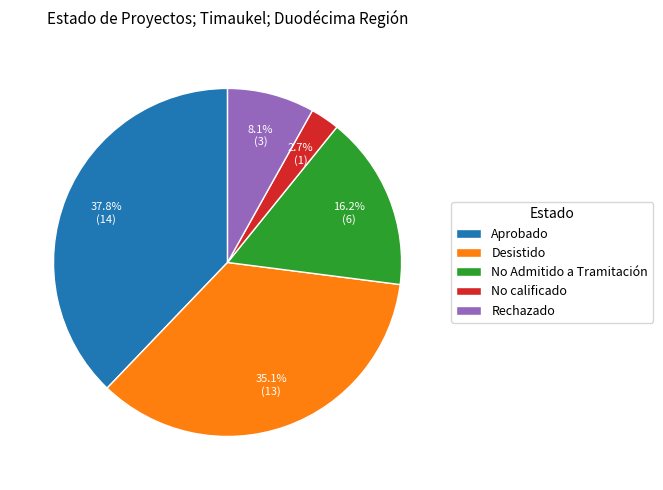

Is the sum of Desistido and No Admitido a Tramitación greater than half?

Yes